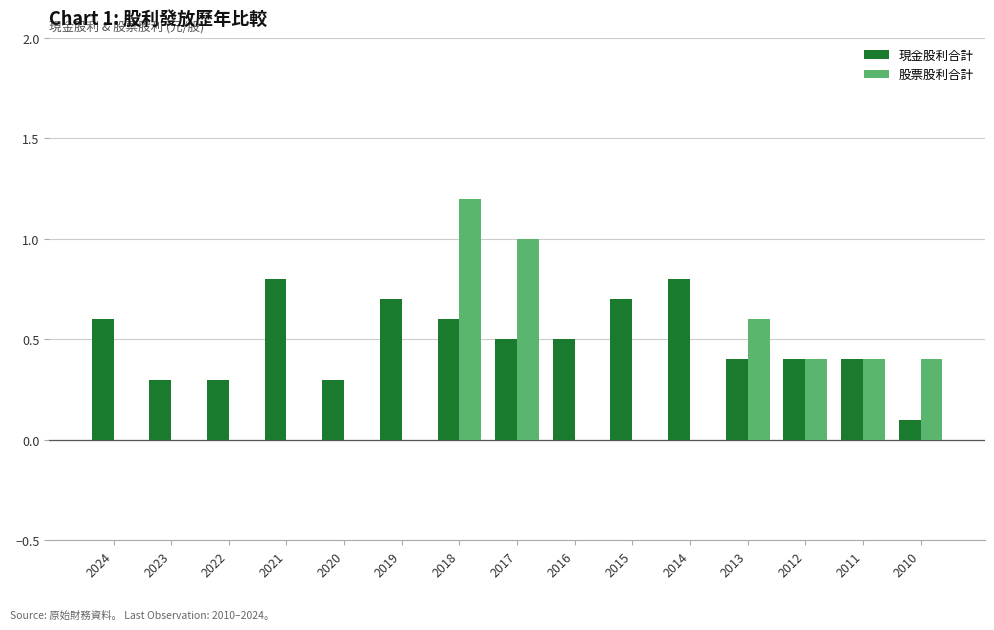

What is the highest value of the 股票股利合計 series?

1.2